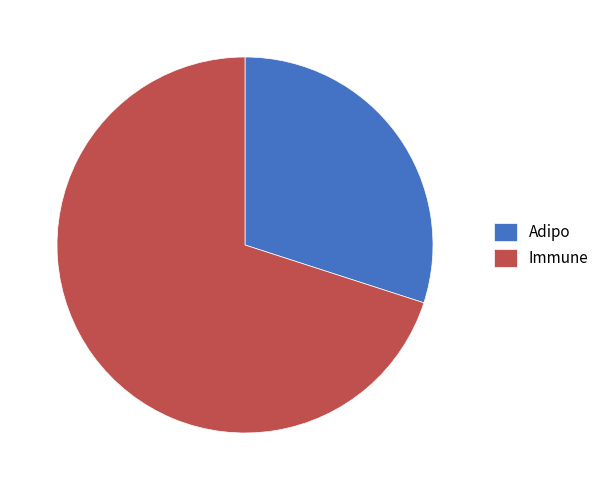

Rank the categories by value from highest to lowest.

Immune, Adipo